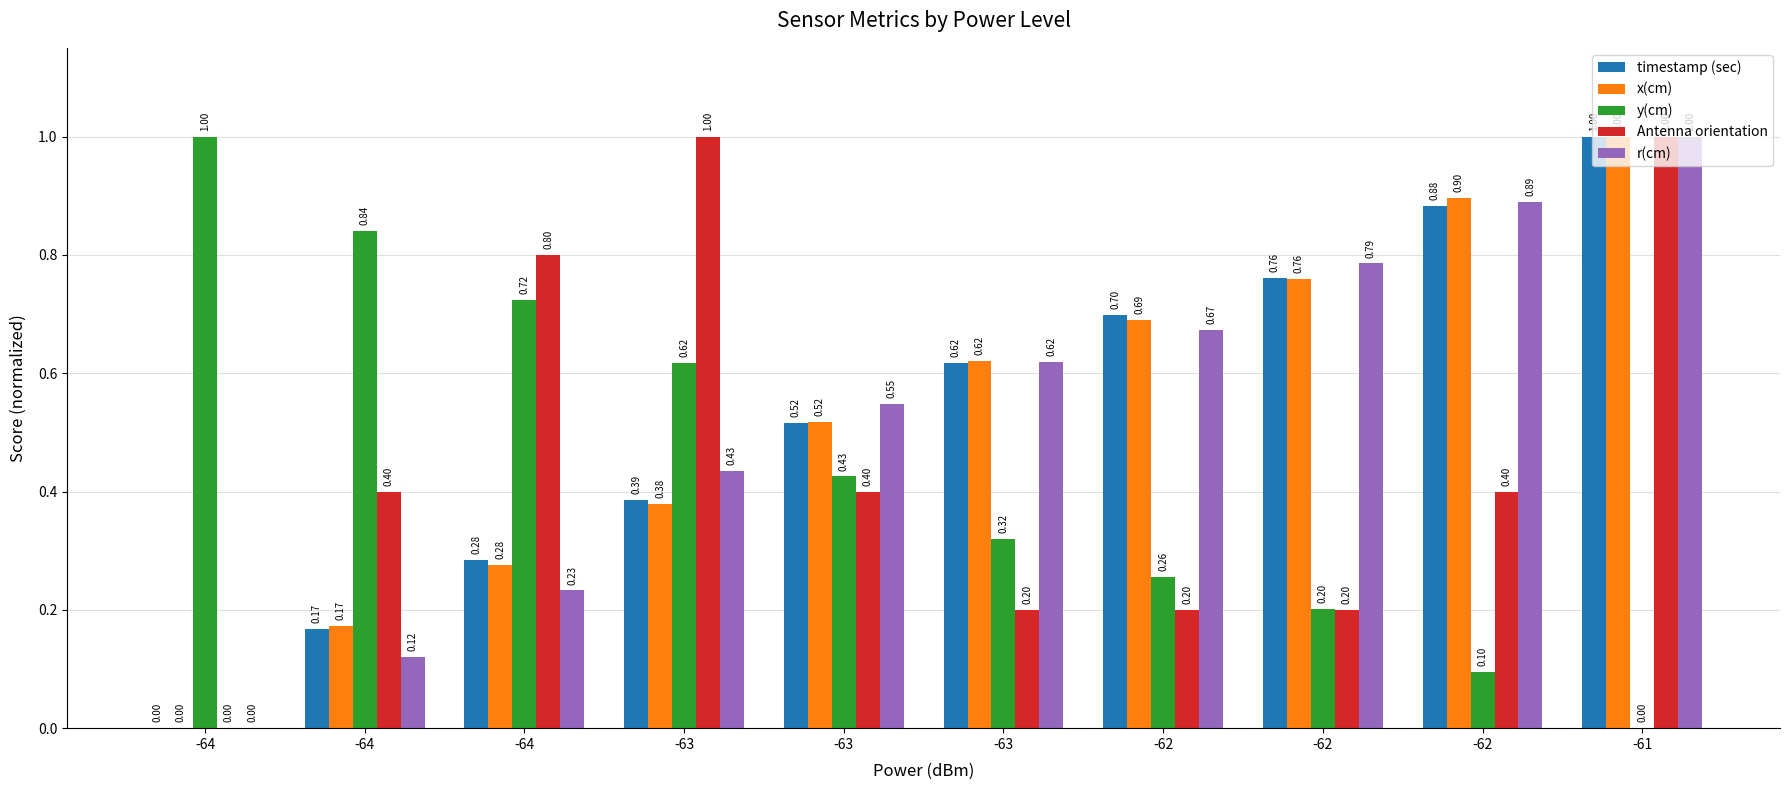

How many groups of bars are there?

10